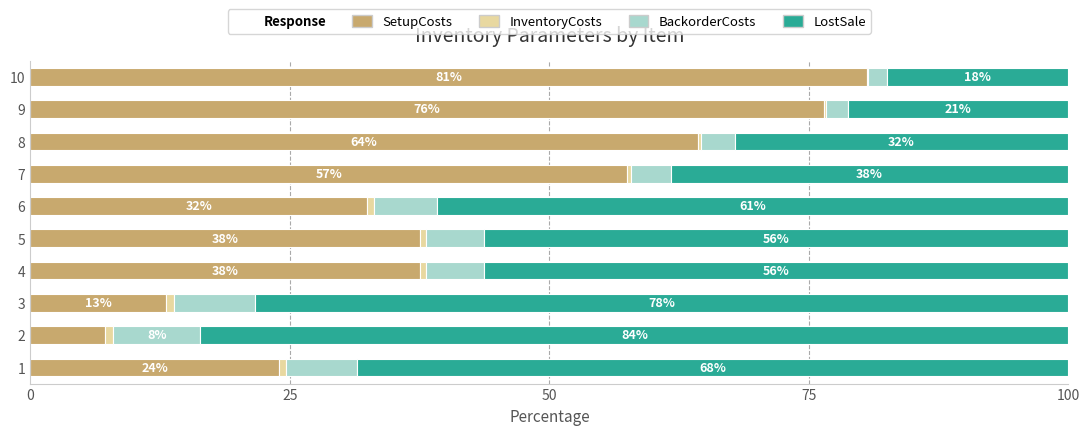

Which series has the largest total across all categories?

LostSale